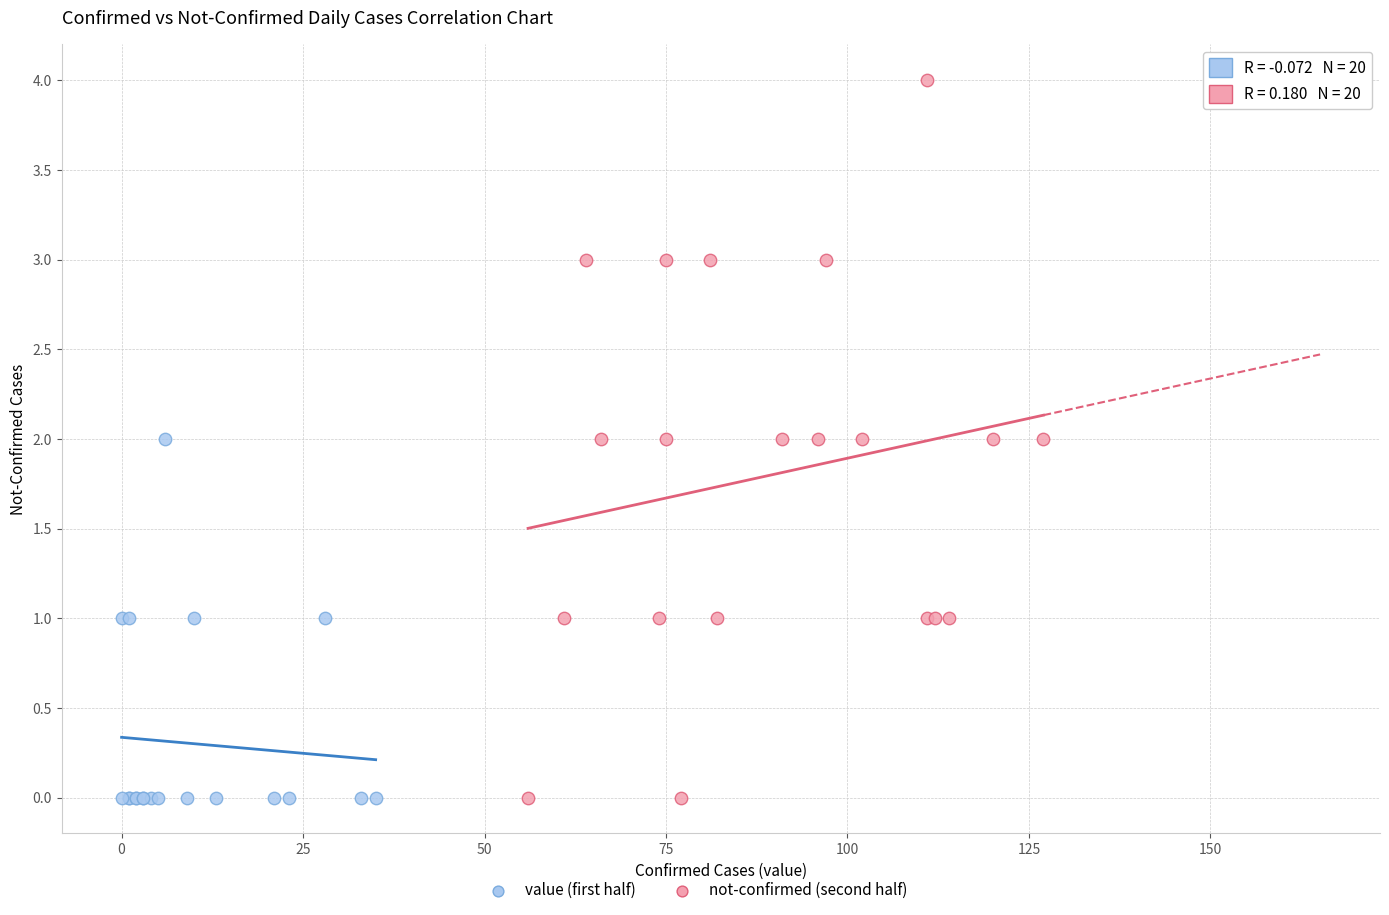

Which series reaches the maximum Y coordinate?

not-confirmed (second half)